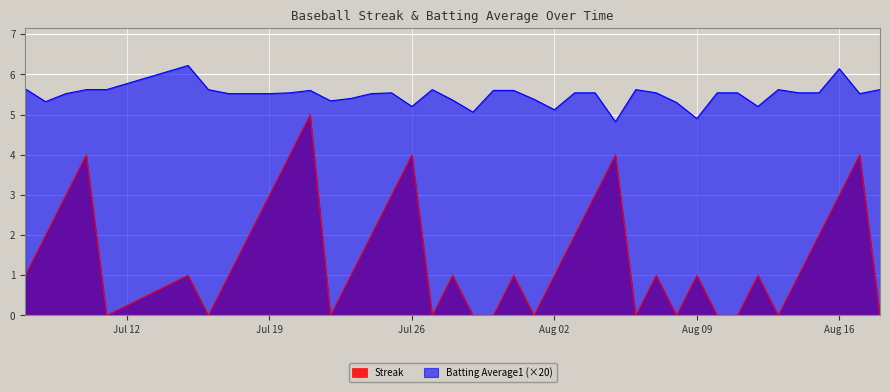

What is the highest value of the Streak series?

5.0